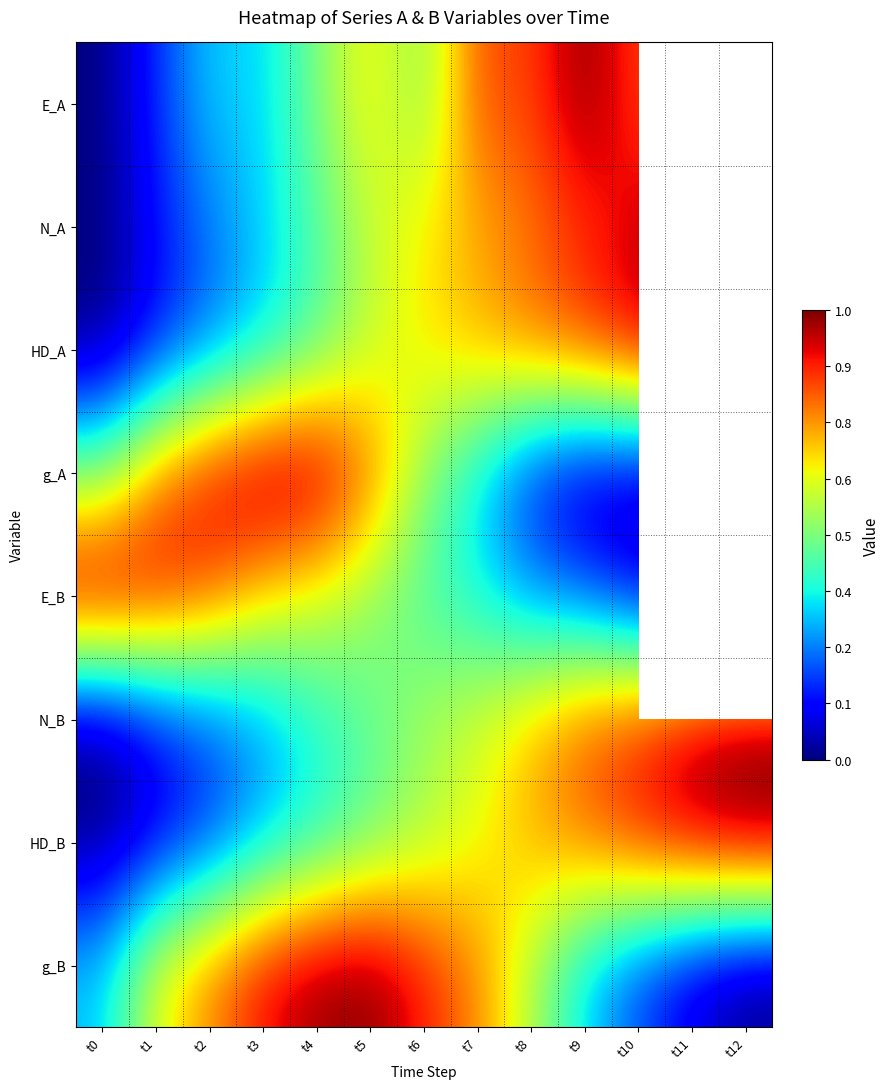

What is the difference between the HD_B values at t10 and t2?

0.7